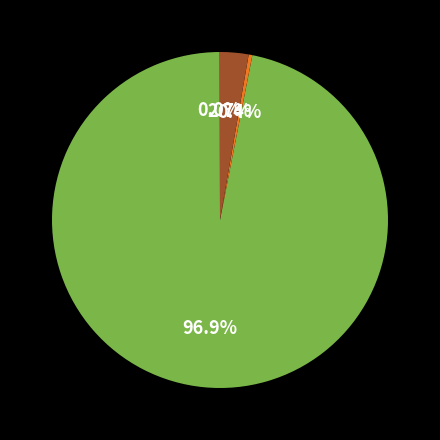

Does any single category account for the majority?

Yes